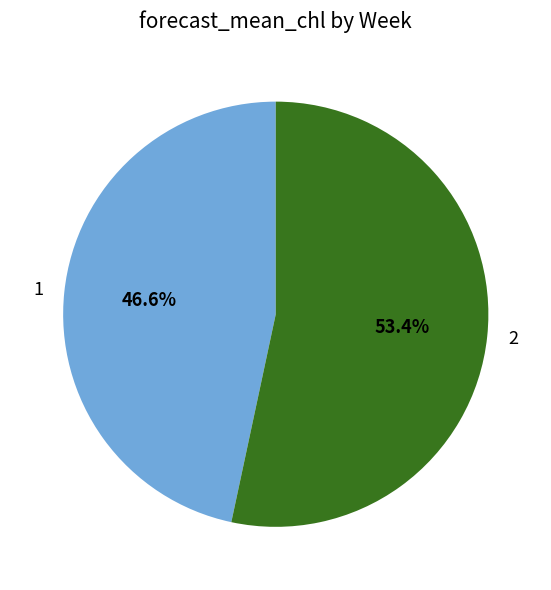

Which slice is the largest?

2